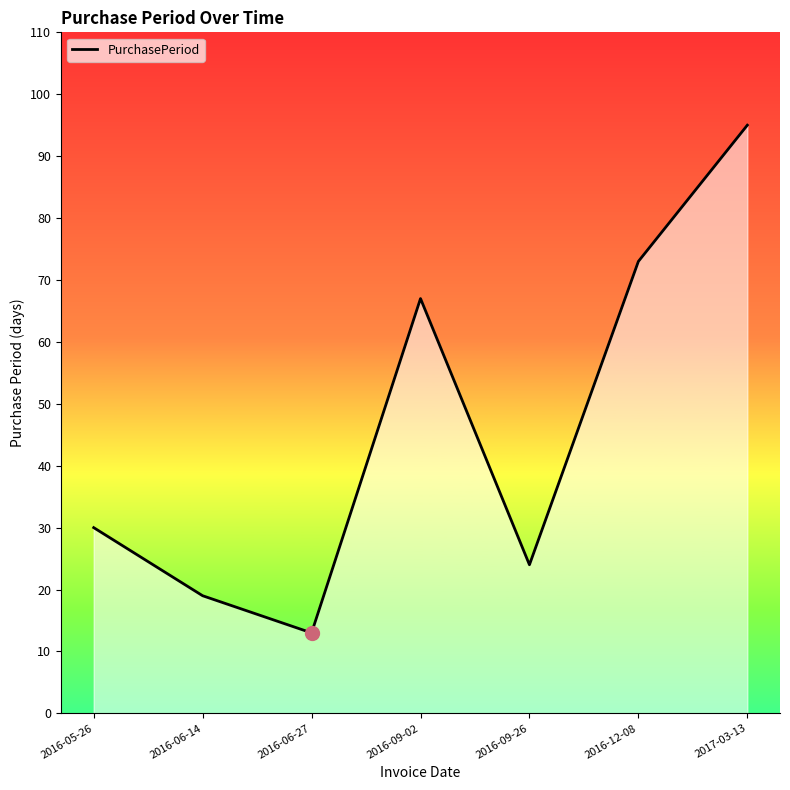

True or false: there are more than 1 points higher than both neighbors.

False